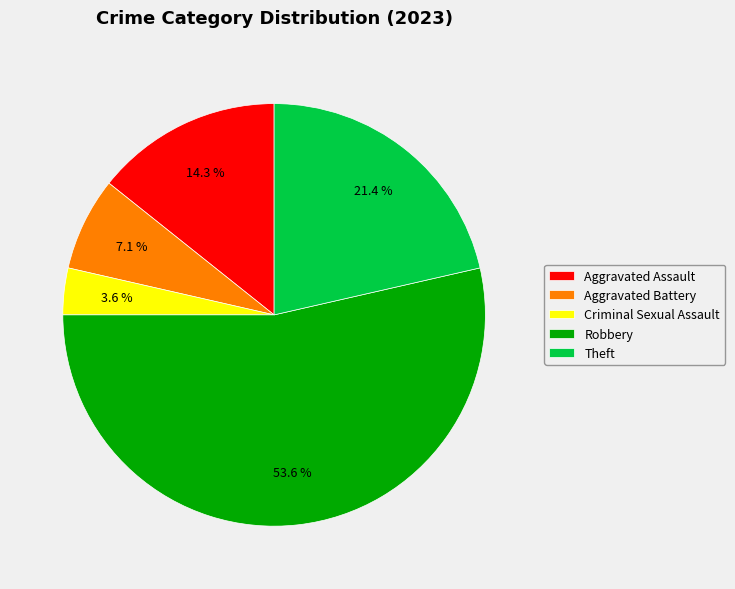

How much of the chart is everything except Aggravated Assault?

85.7%